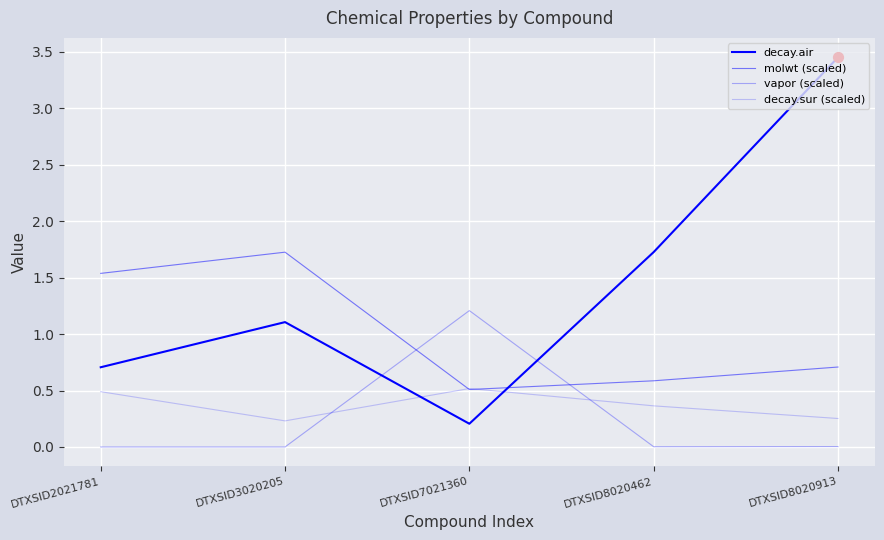

How many lines are shown in the chart?

4